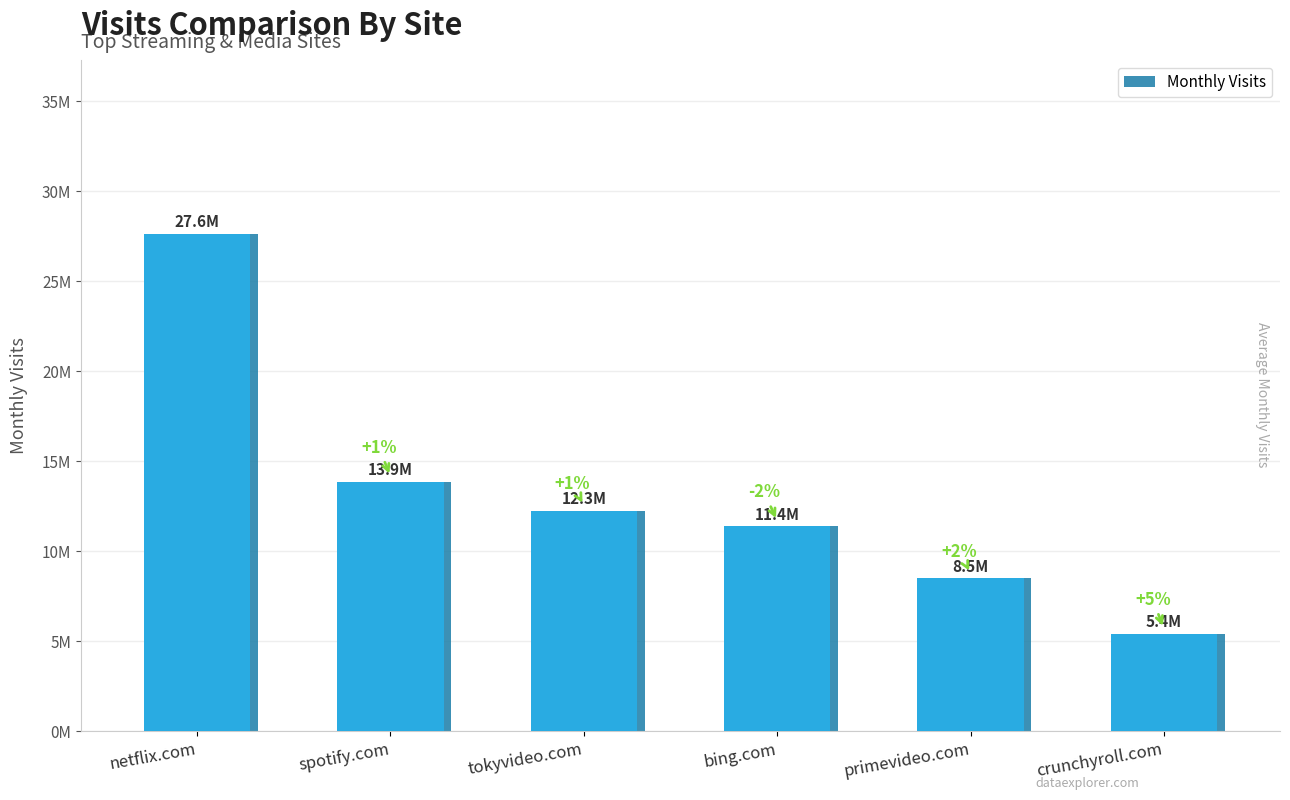

Reading right to left, transcribe all the data shown in this chart.

5422699	8498742	11404180	12263109	13875198	27632181